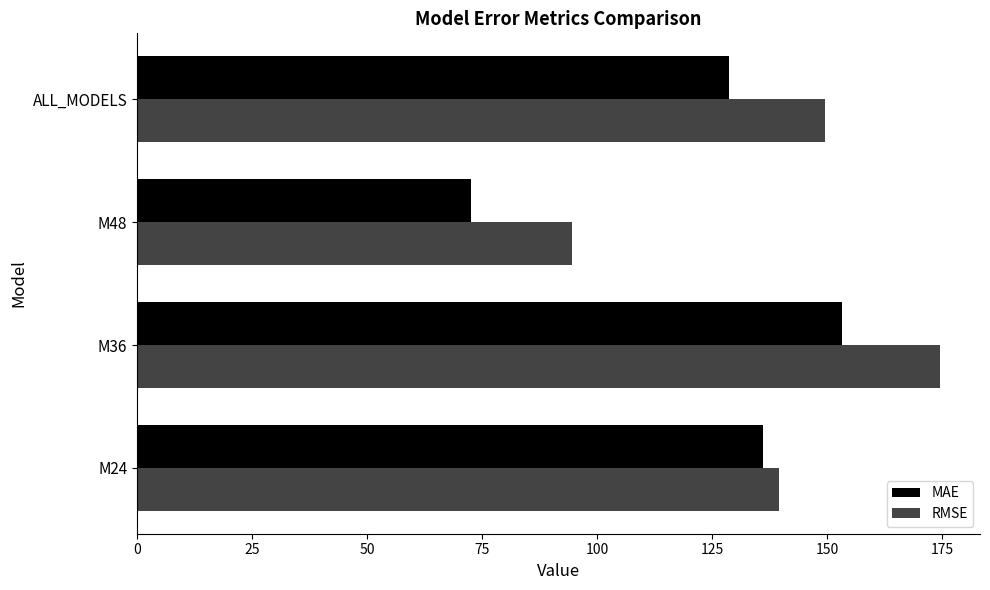

What is the sum of the RMSE values at ALL_MODELS and M36?

324.0